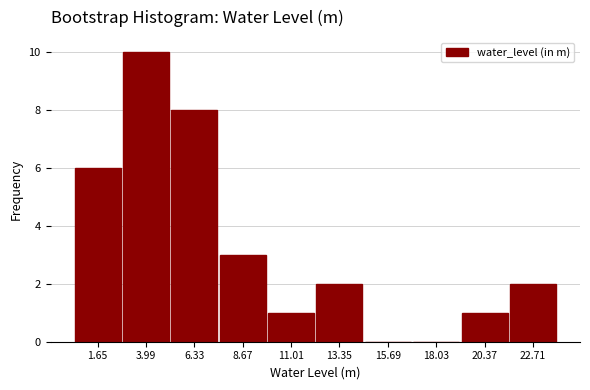

Reading left to right, list all the values displayed in this chart.

1.65=6	3.99=10	6.33=8	8.67=3	11.01=1	13.35=2	15.69=0	18.03=0	20.37=1	22.71=2